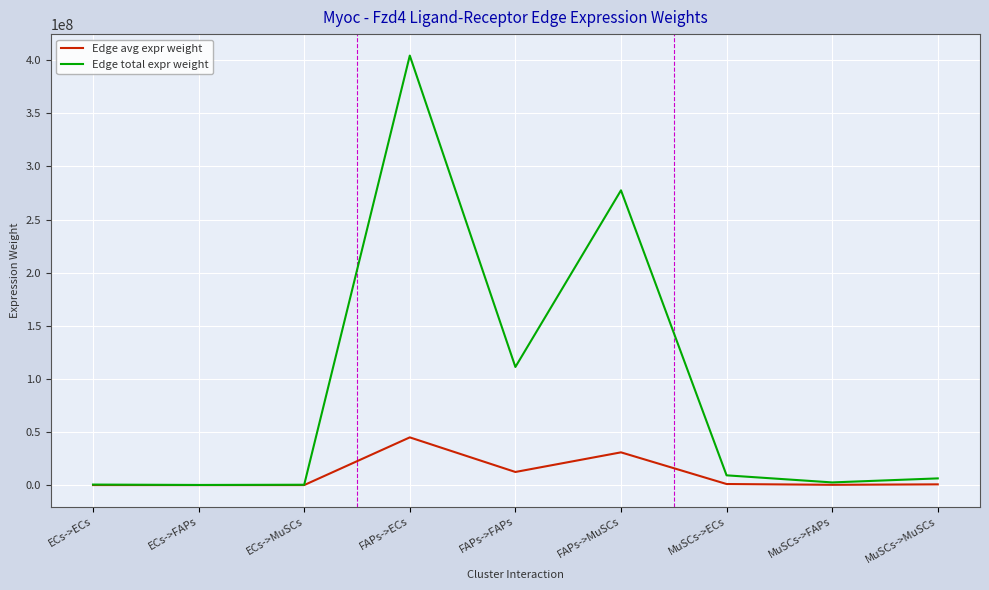

What is the highest value of the Edge total expr weight series?

404389587.8